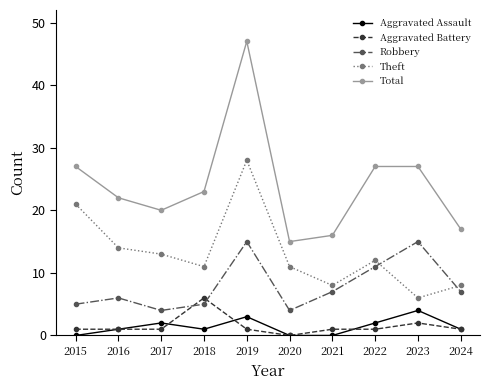

What is the sum of the Aggravated Assault values at 2024 and 2018?

2